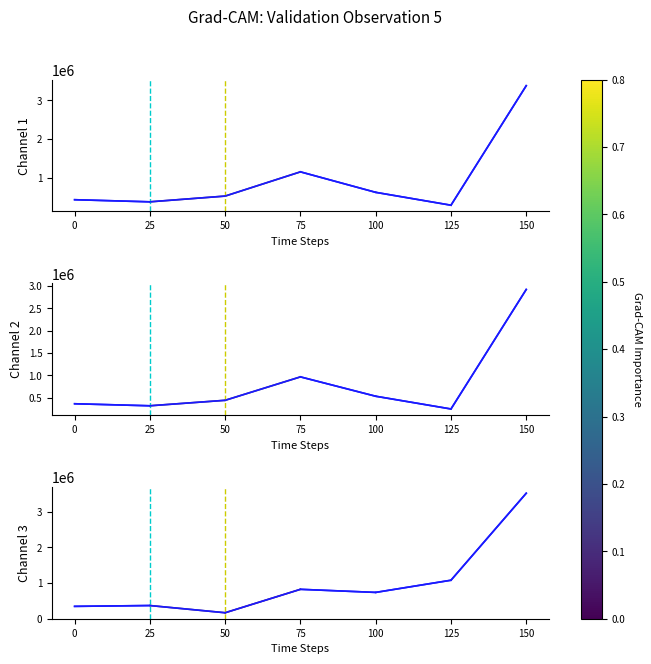

What is the sum of all Channel 3 values?

7031292